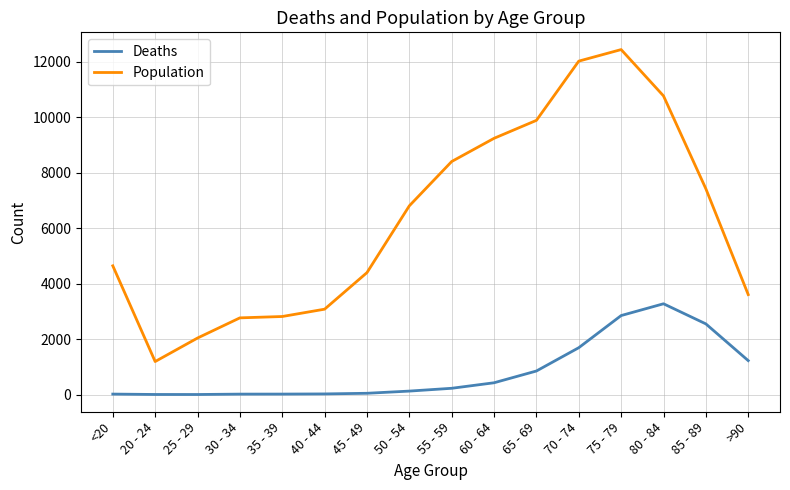

True or false: Population has a value of 7417 at 85 - 89.

True